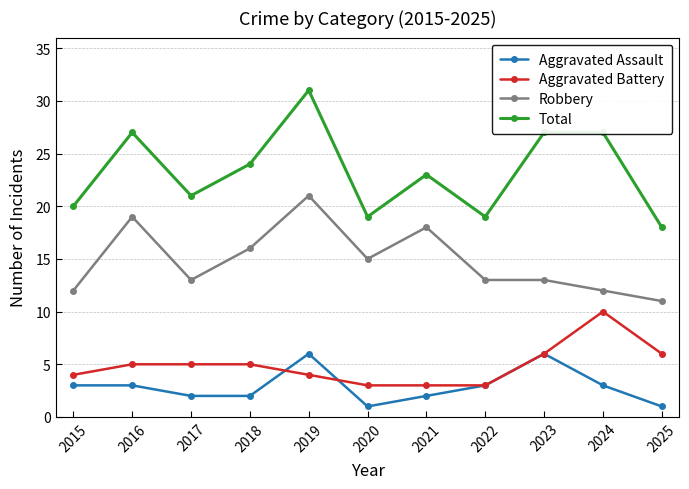

At which category is the sum across all series the highest?

2019